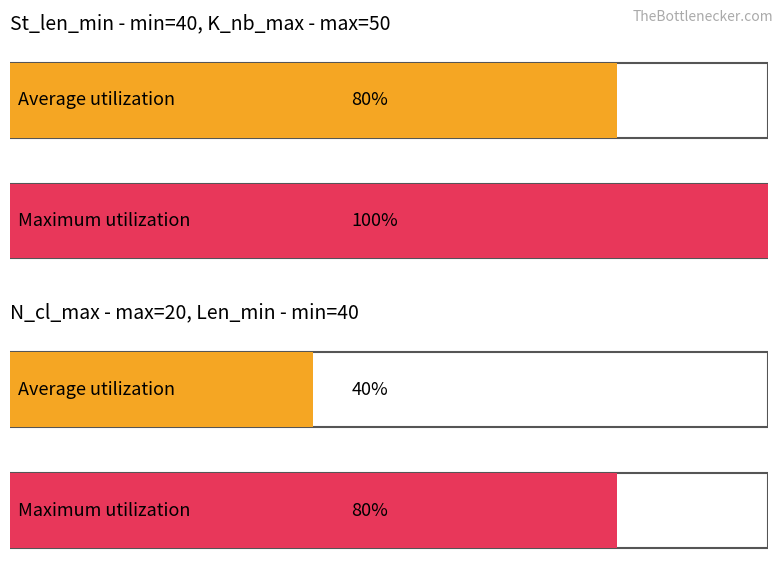

The value of Len_min at Median is 25. True or false?

False